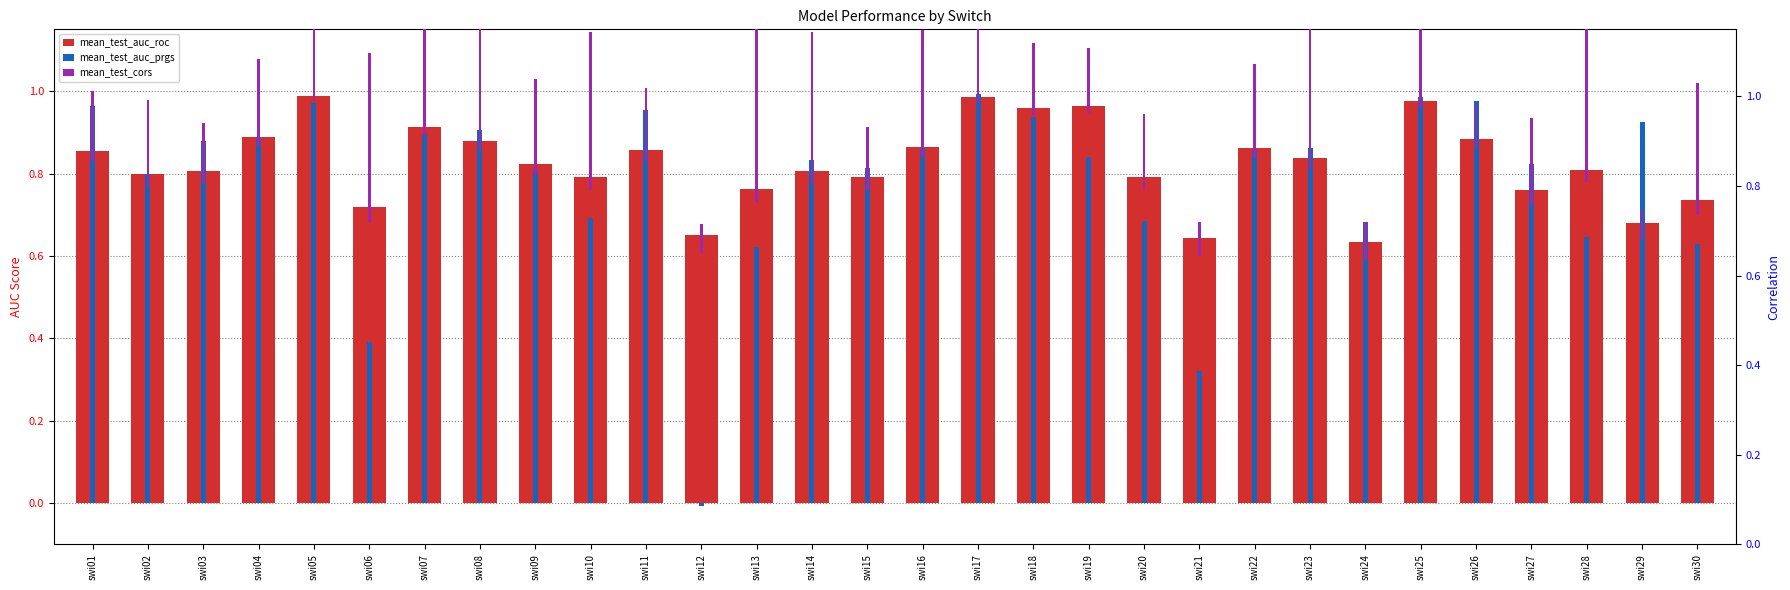

Is it true that mean_test_auc_roc equals 0.4 at swi09?

False